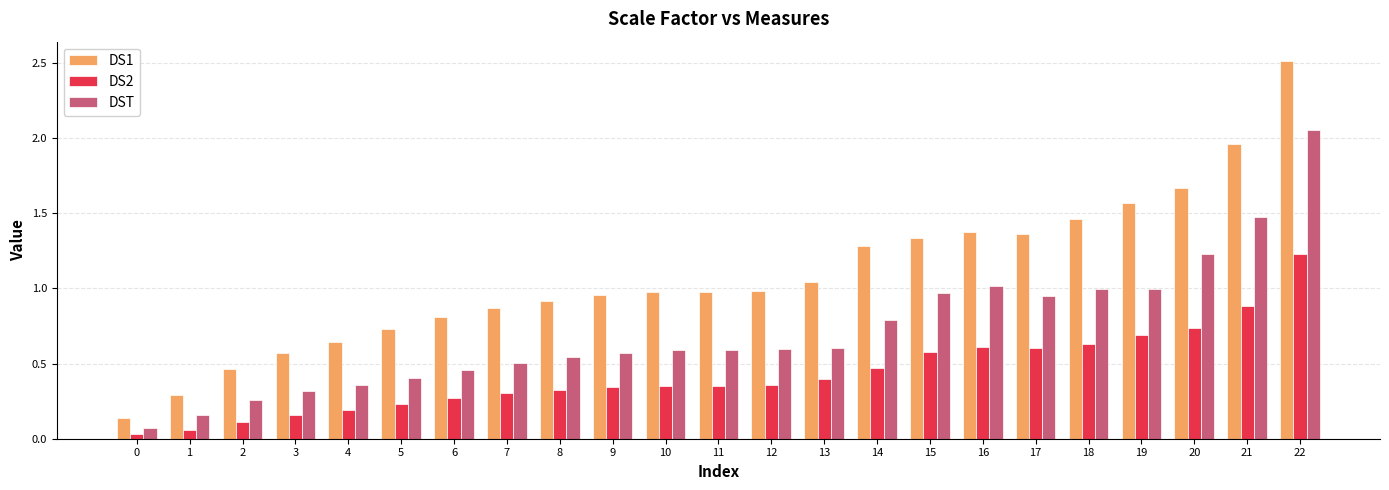

What is the maximum value shown in the chart?

2.5